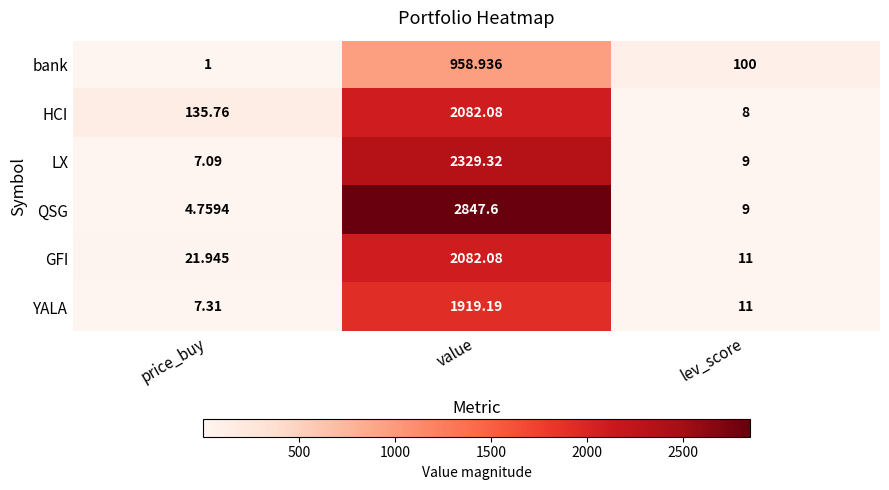

Which series has the largest range (max minus min)?

QSG